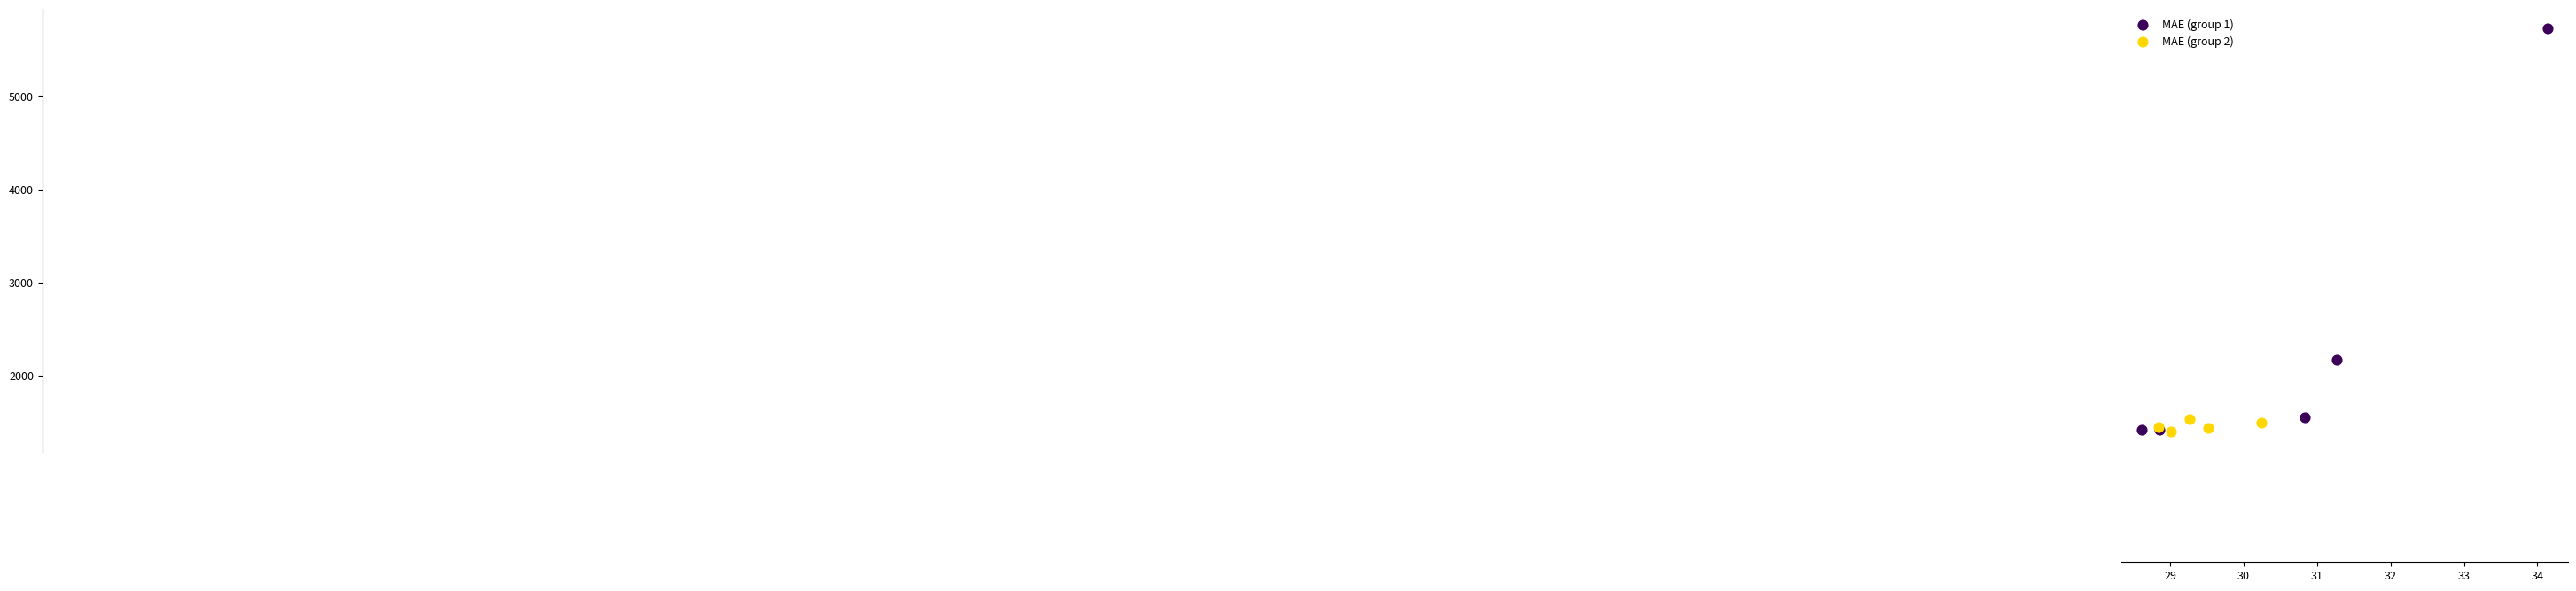

Which series has the widest spread of Y values?

MAE (group 1)